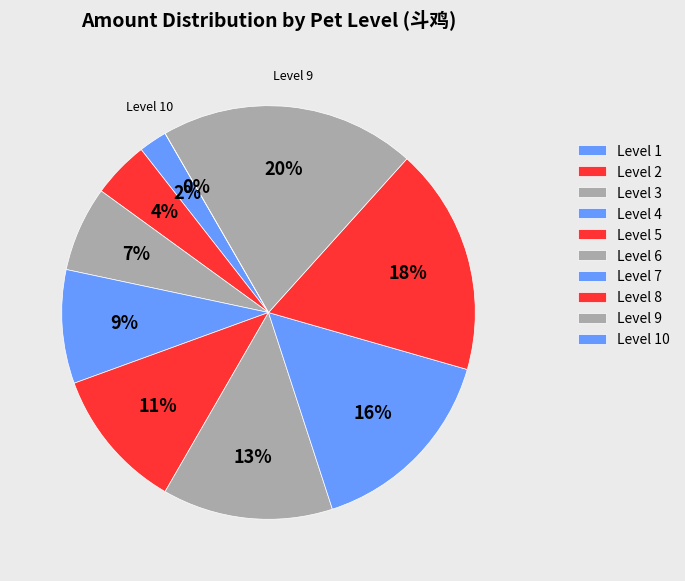

The Level 6 slice represents 22% of the pie. True or false?

False